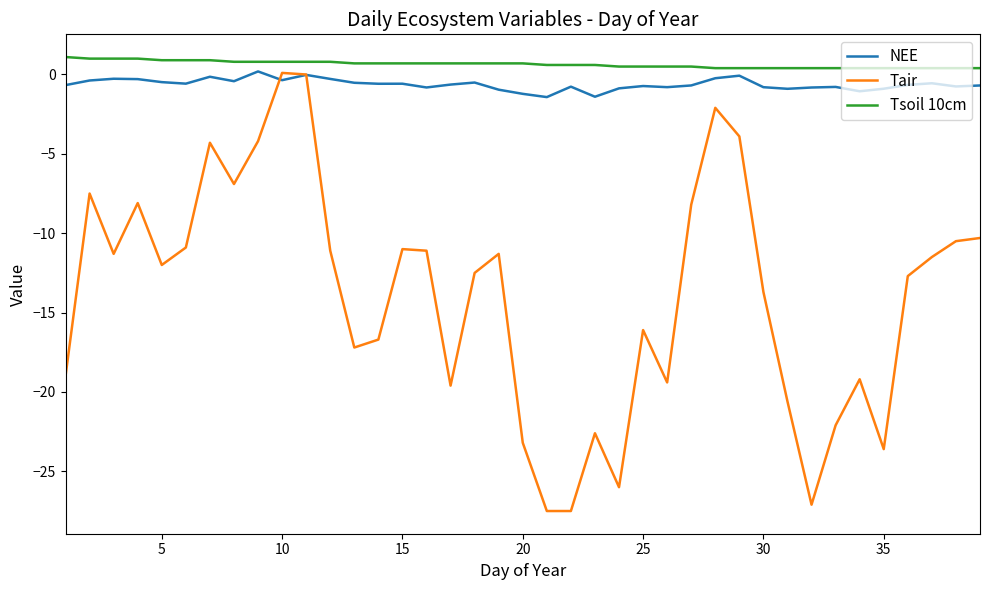

What is the maximum value shown in the chart?

1.1